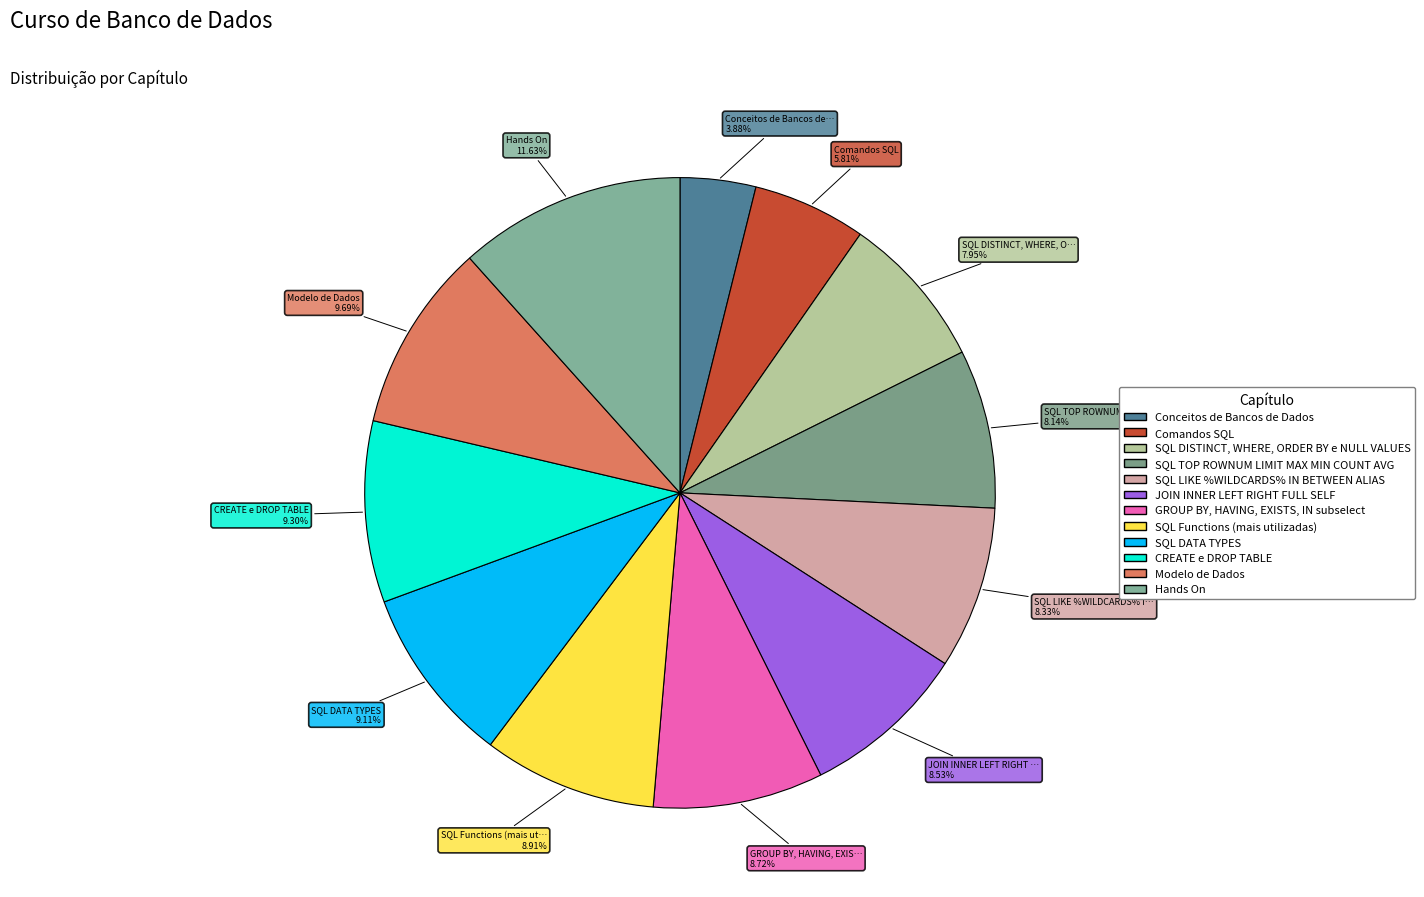

How many segments does this pie chart have?

12